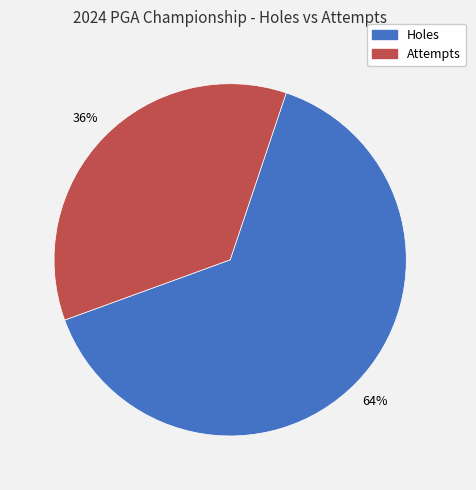

Count the number of slices in the pie.

2